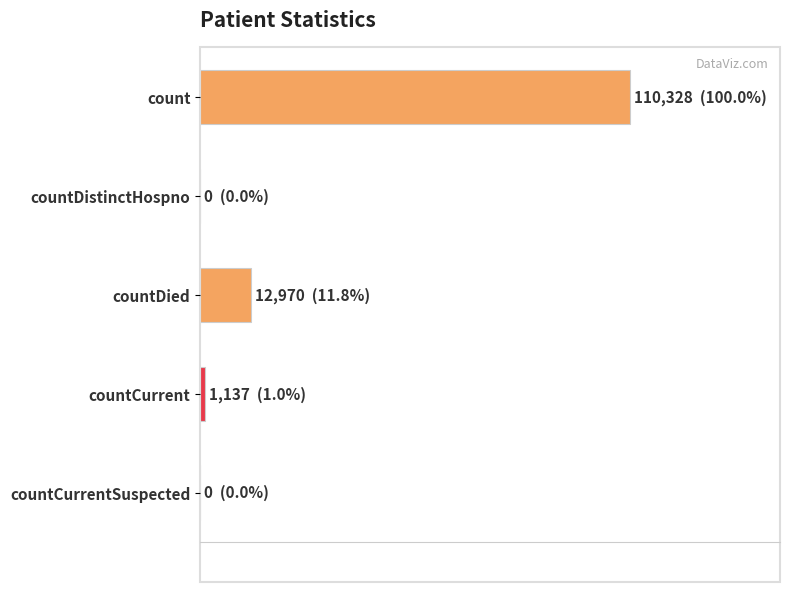

At which label is the value closest to 55164?

countDied